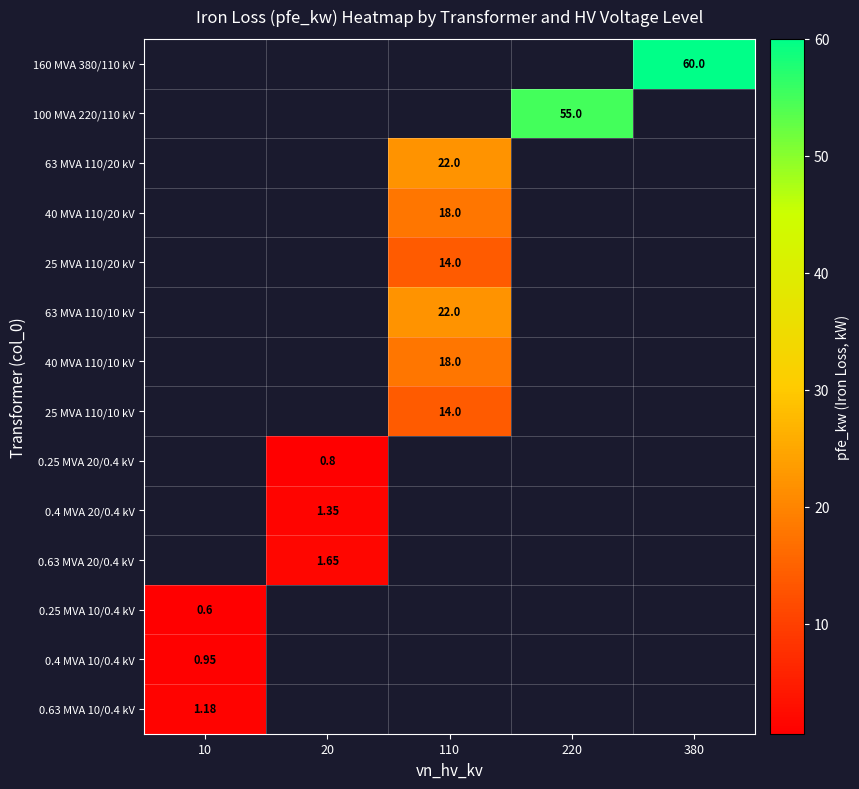

What is the maximum value shown in the chart?

60.0